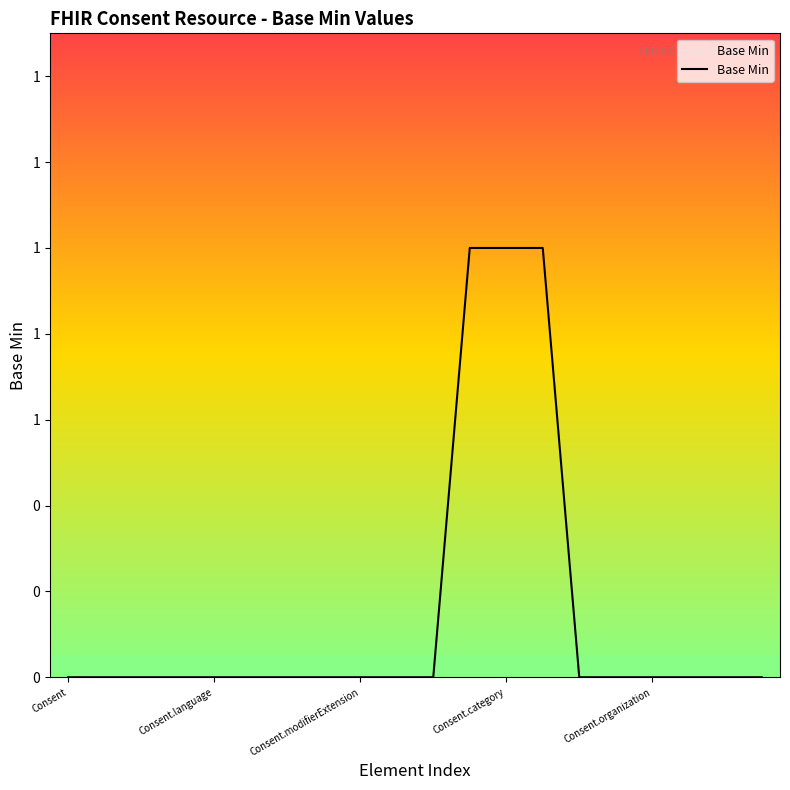

Does the chart display data point markers on the line(s)?

No